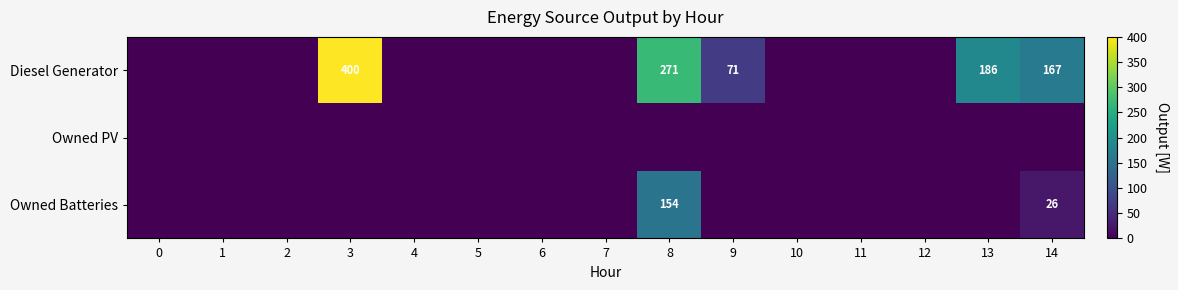

Is it true that Diesel Generator equals 167 at 14?

True